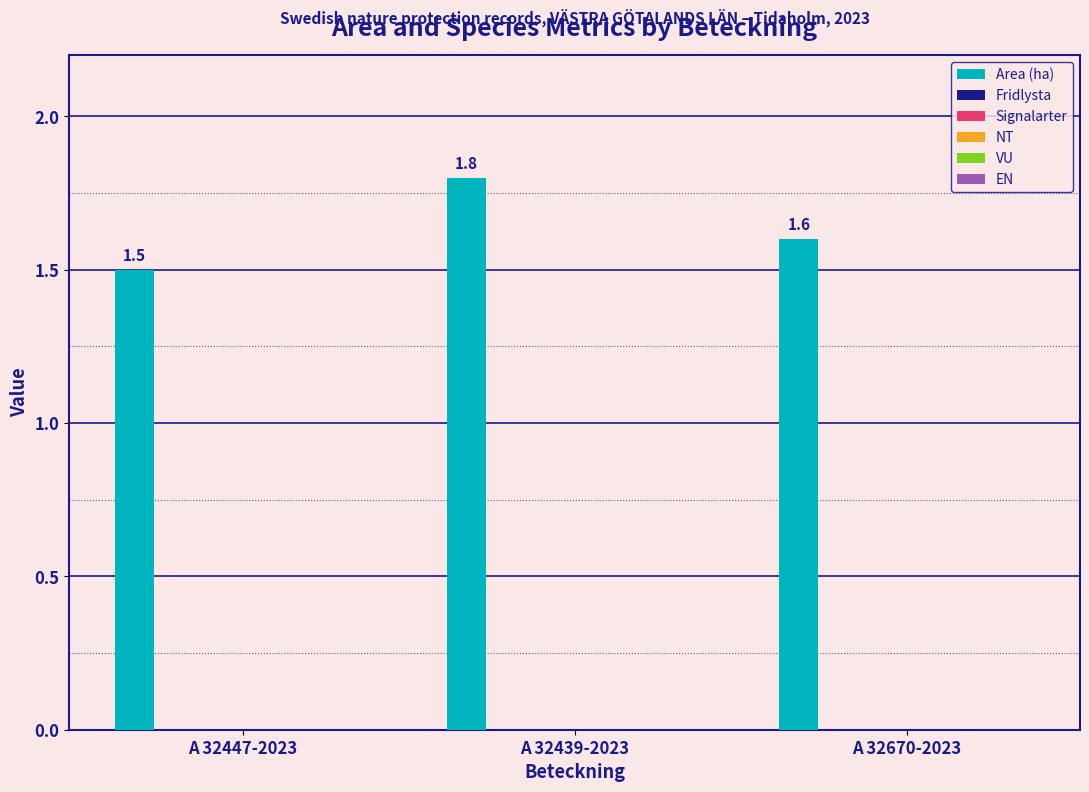

What is the sum of all values?

4.9